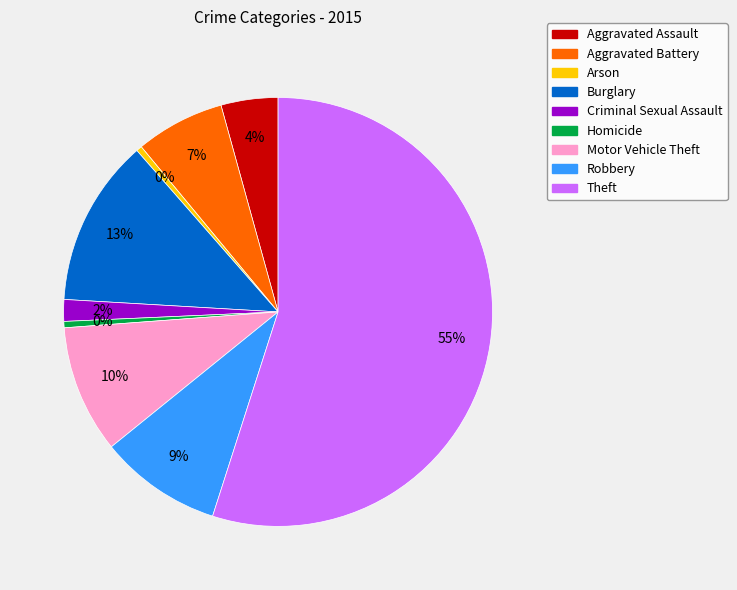

What is the largest slice in the pie chart?

Theft